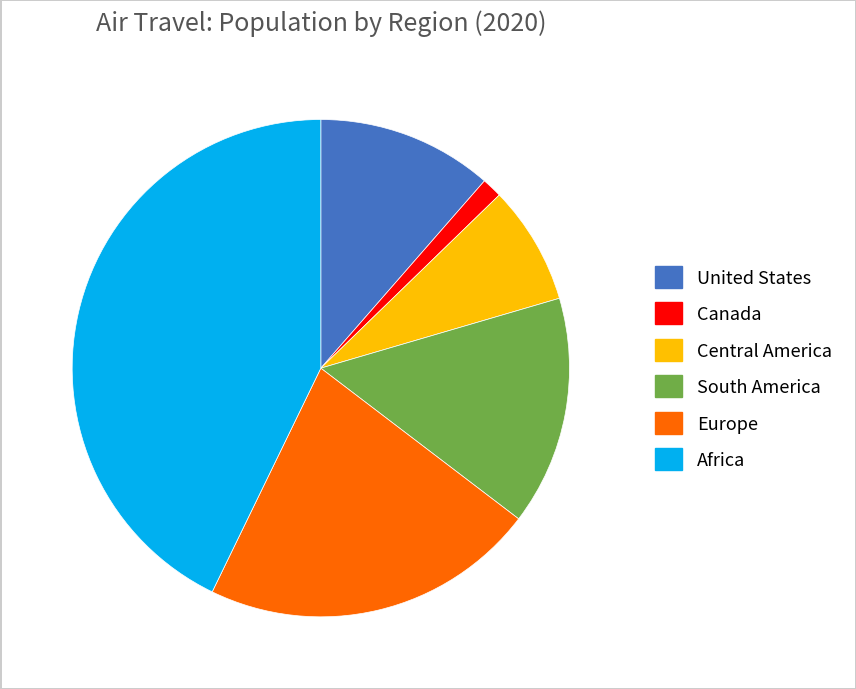

Is there a majority slice in this chart?

No